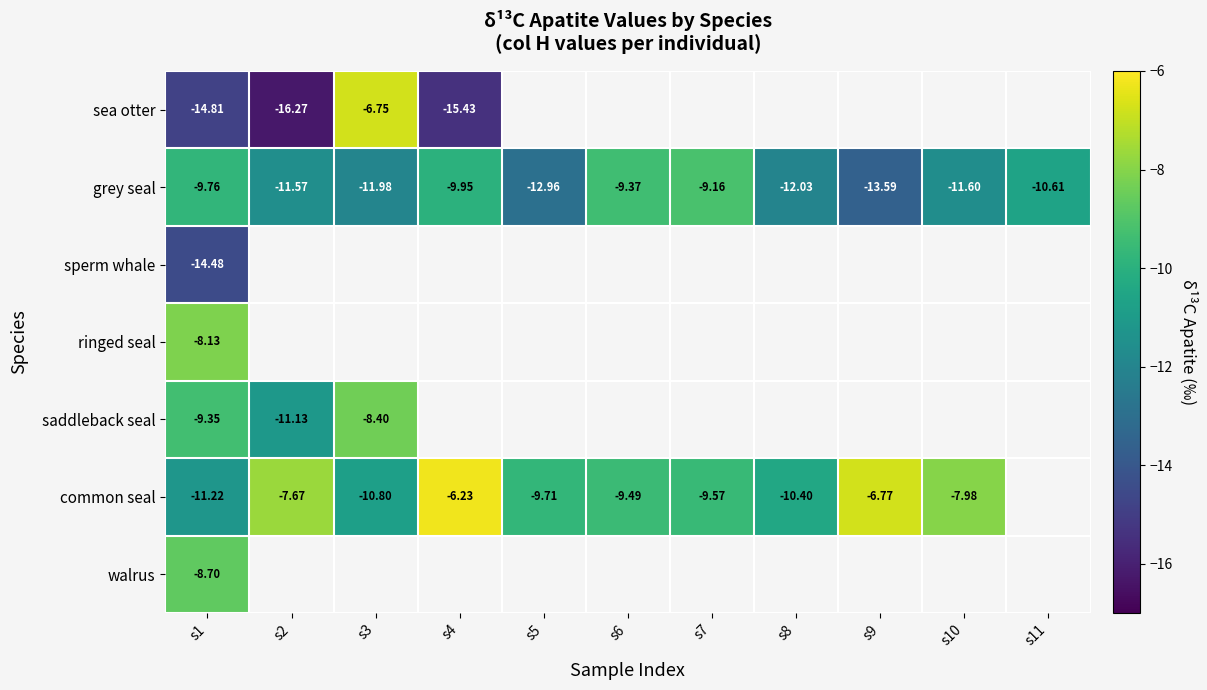

What is the difference between the grey seal values at s4 and s11?

0.7